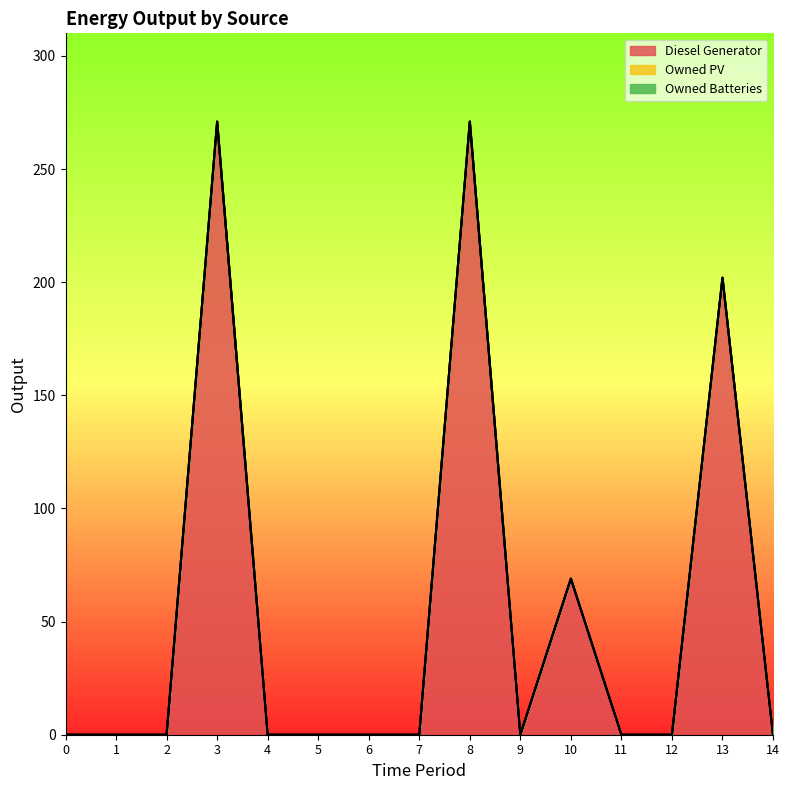

Reading right to left, transcribe all the data shown in this chart.

Diesel Generator: 0	202	0	0	69	0	271	0	0	0	0	271	0	0	0
Owned PV: 0	0	0	0	0	0	0	0	0	0	0	0	0	0	0
Owned Batteries: 0	0	0	0	0	0	0	0	0	0	0	0	0	0	0